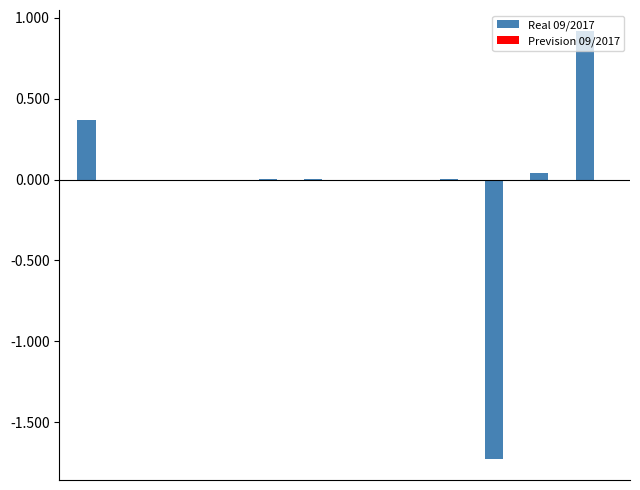

How many data points does each series have?

12